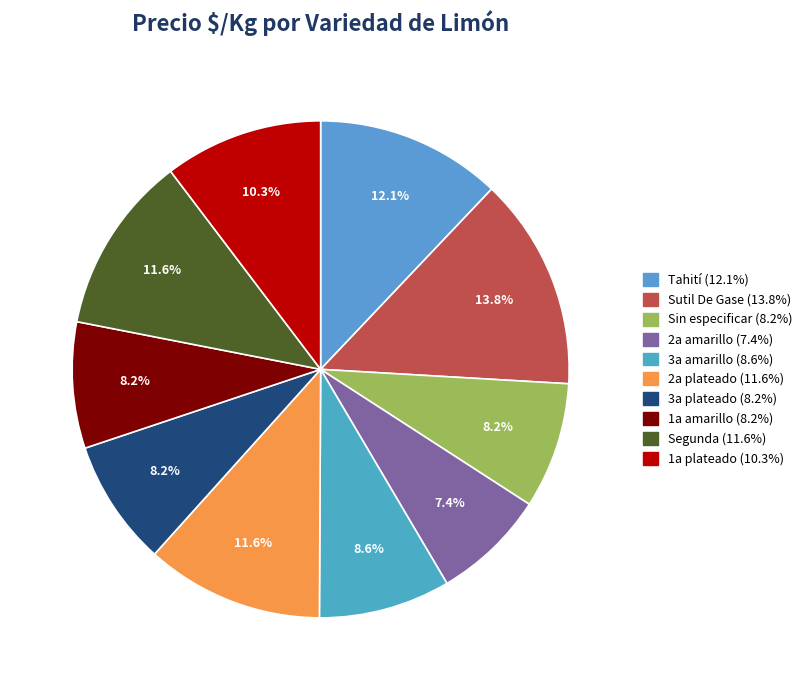

Which has a higher value, 2a plateado or Tahití?

Tahití